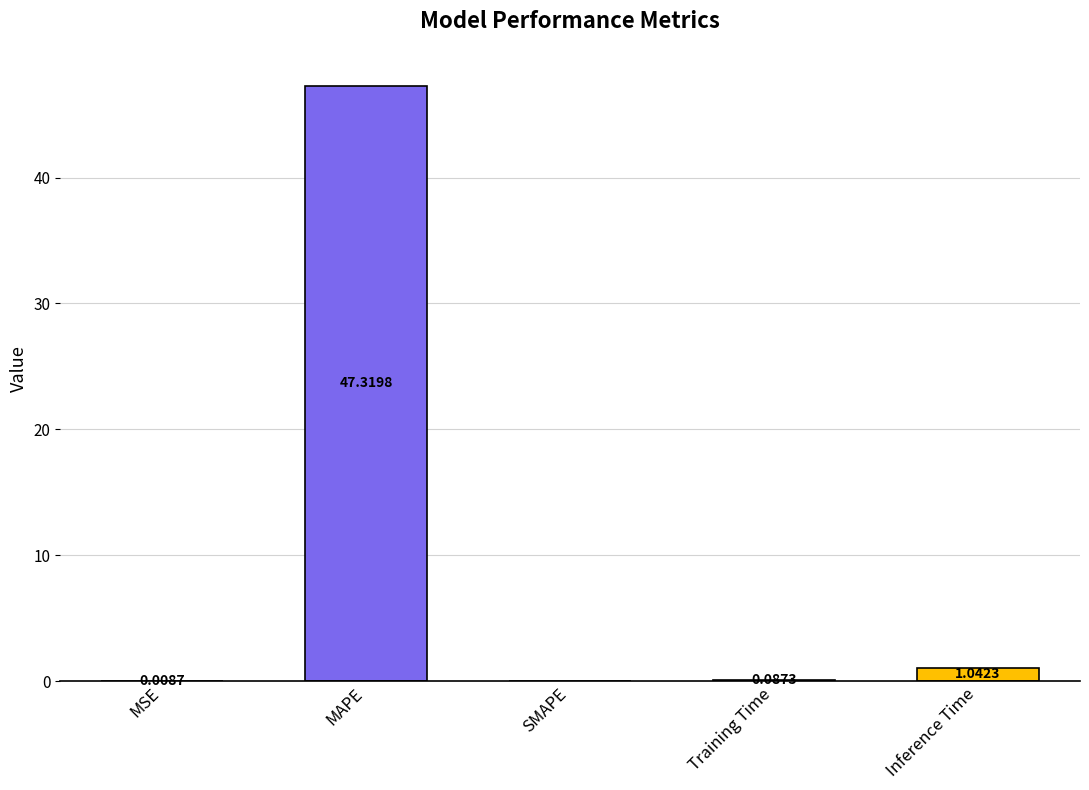

At which label is the value closest to 23?

Inference Time